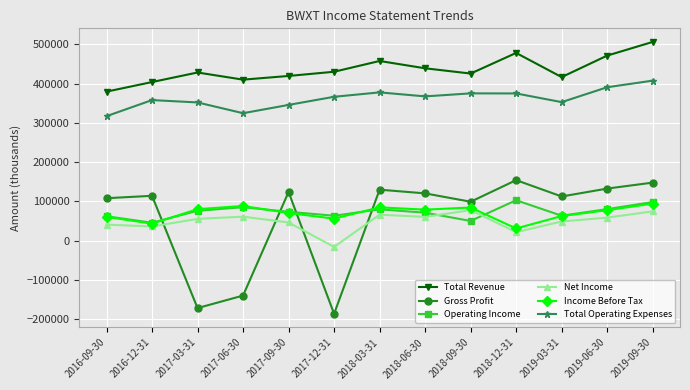

The value of Income Before Tax at 2017-03-31 is 33111. True or false?

False